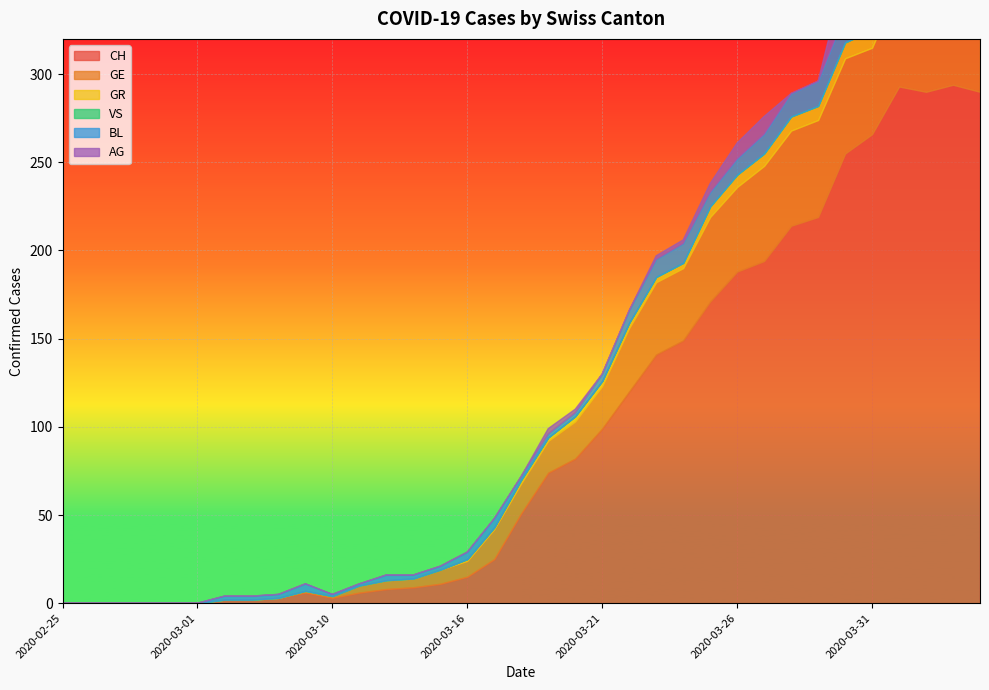

At which category does CH reach its first local peak?

2020-03-09